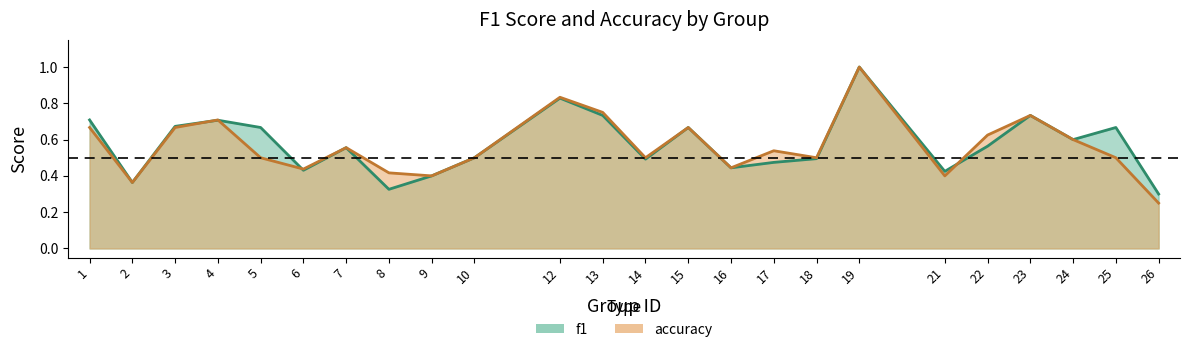

Reading left to right, list all the values displayed in this chart.

f1: 0.7	0.4	0.7	0.7	0.7	0.4	0.6	0.3	0.4	0.5	0.8	0.7	0.5	0.7	0.4	0.5	0.5	1.0	0.4	0.6	0.7	0.6	0.7	0.3
accuracy: 0.7	0.4	0.7	0.7	0.5	0.4	0.6	0.4	0.4	0.5	0.8	0.8	0.5	0.7	0.4	0.5	0.5	1.0	0.4	0.6	0.7	0.6	0.5	0.2